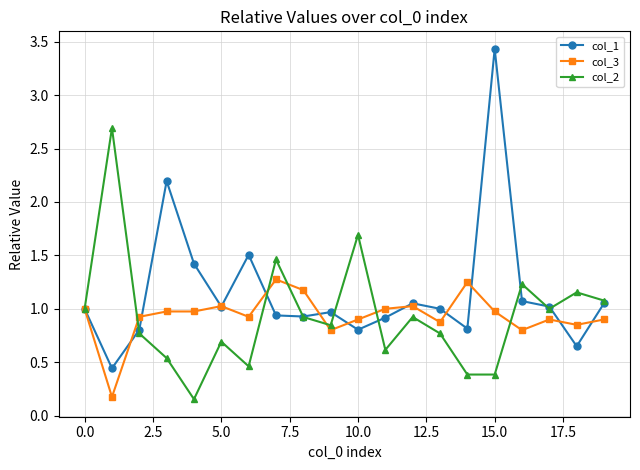

Which series has the largest range (max minus min)?

col_1